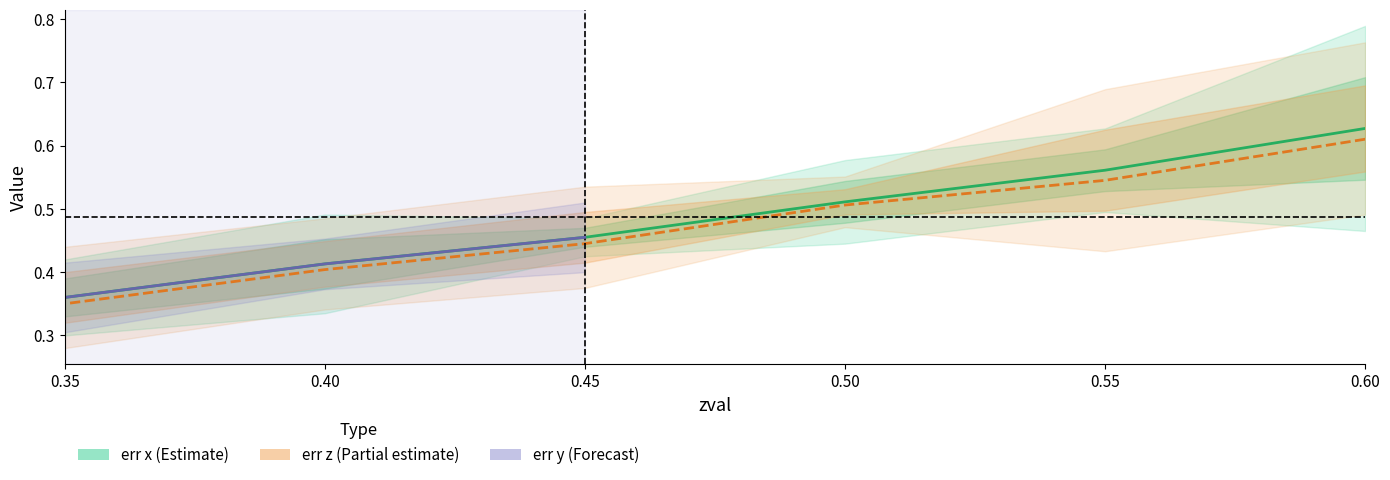

What is the sum of the values at 0.50 and 0.45?

1.0